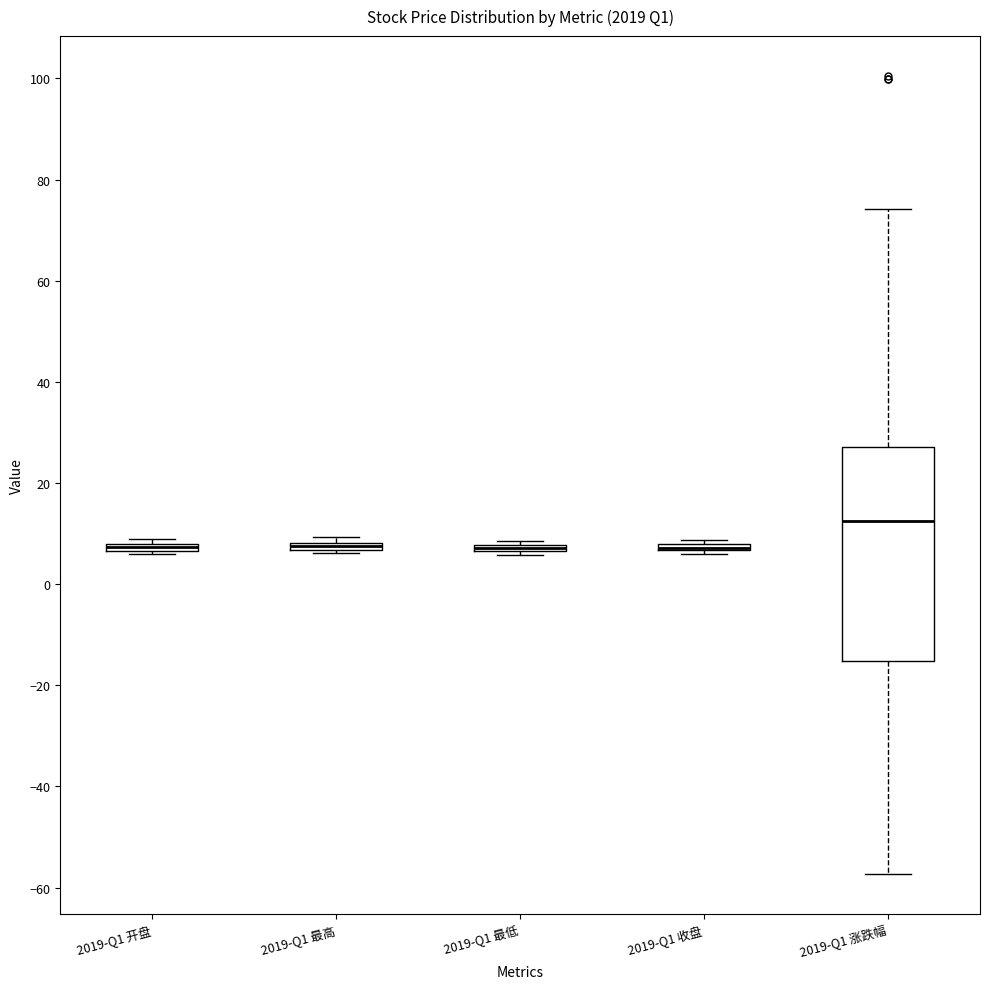

Comparing the boxes themselves (not the whiskers), which one is the tallest?

2019-Q1 涨跌幅